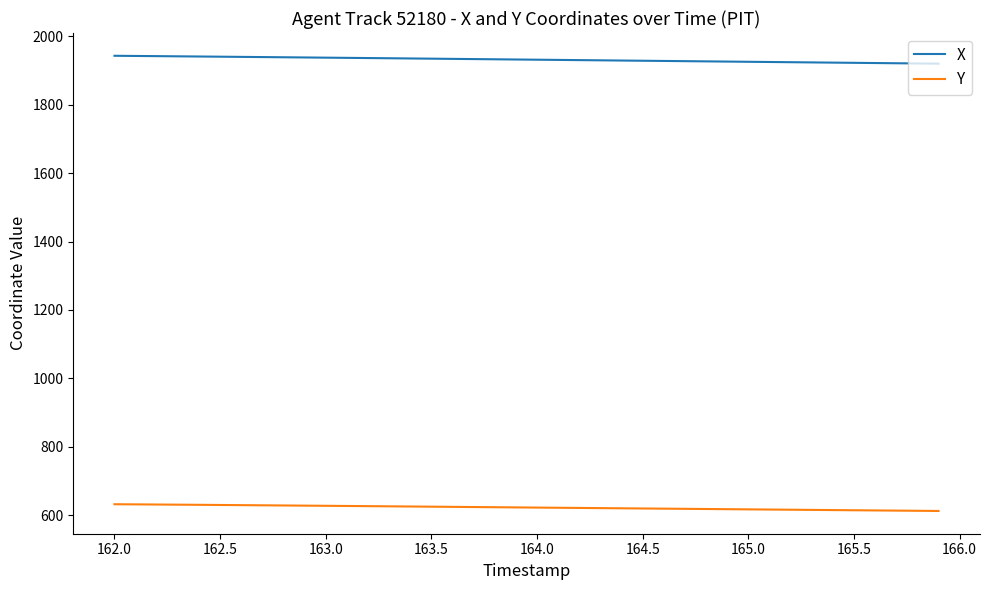

Count the number of categories in the chart.

40